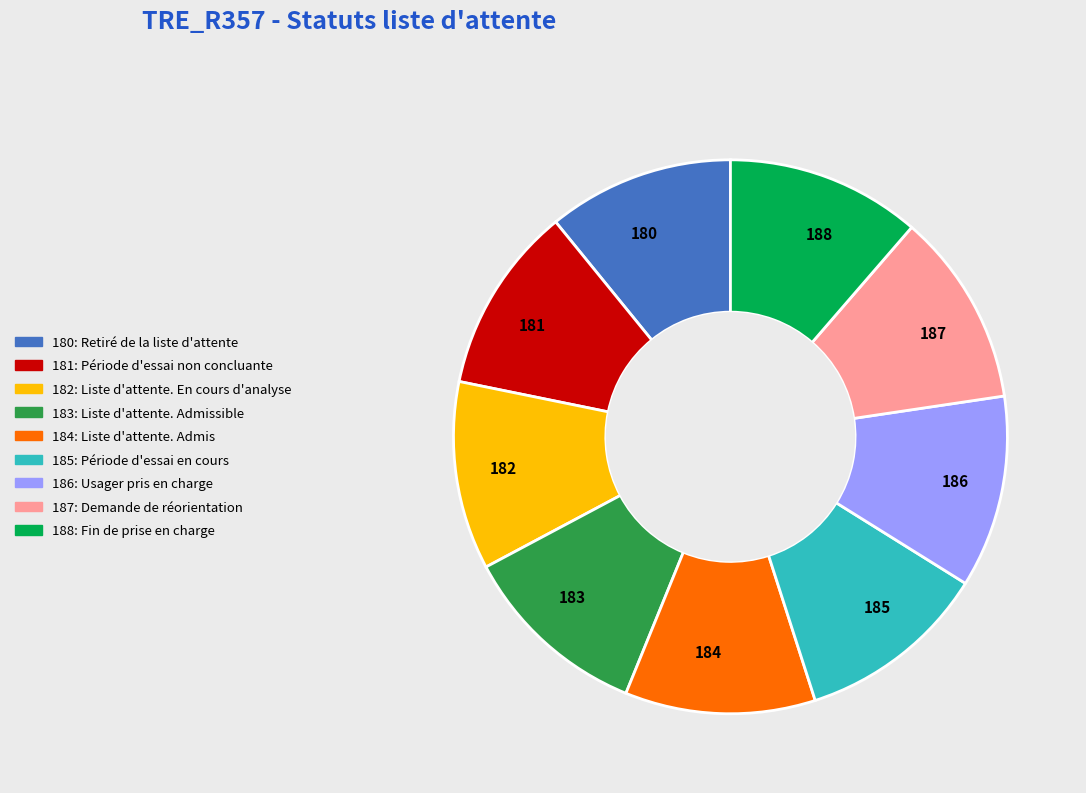

Is there any slice that represents more than half of the pie?

No